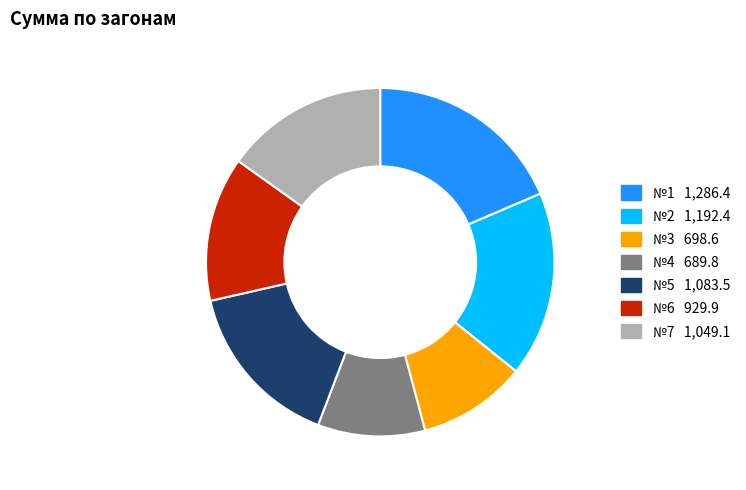

What is the largest slice in the pie chart?

№1